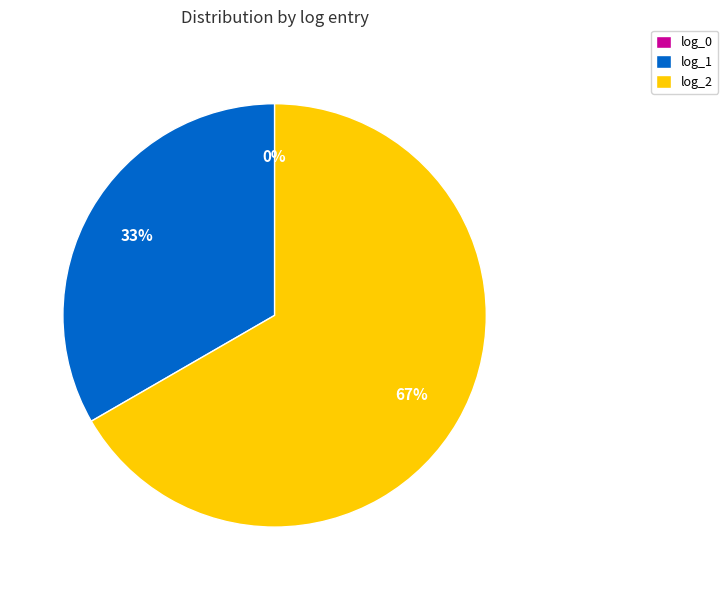

What percentage is NOT represented by log_0?

100.0%